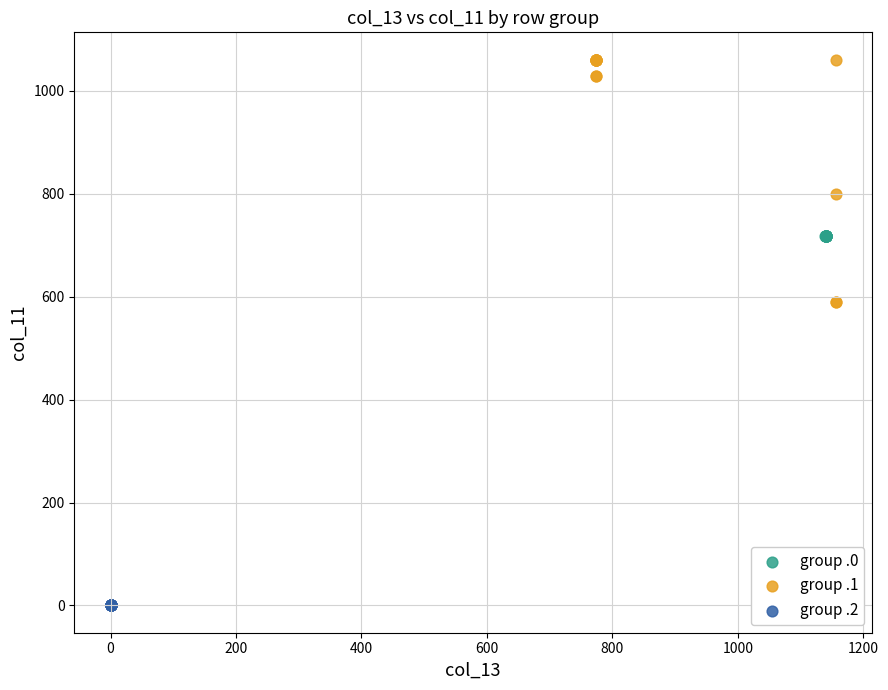

Which series reaches the maximum Y coordinate?

group .1